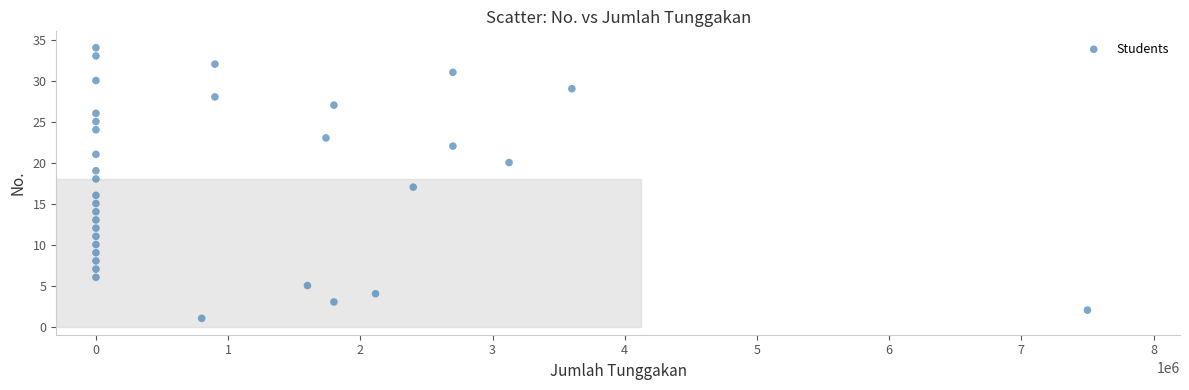

What is the range of X values (max minus min)?

7500000